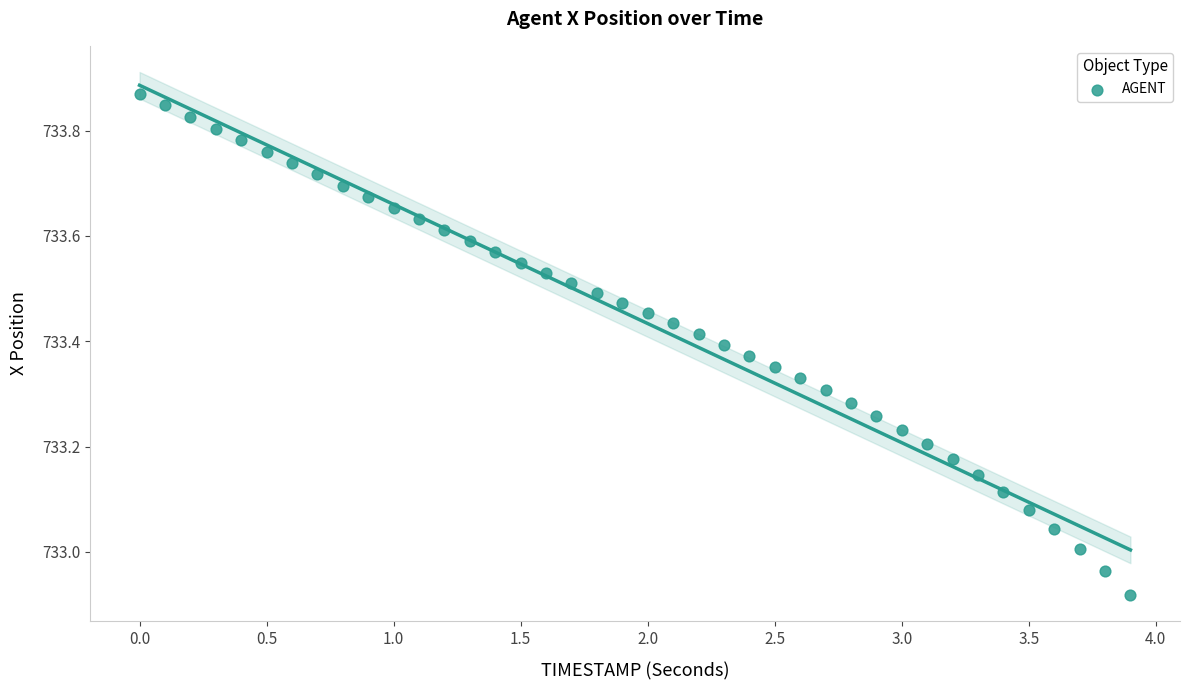

What is the range of X values (max minus min)?

3.9